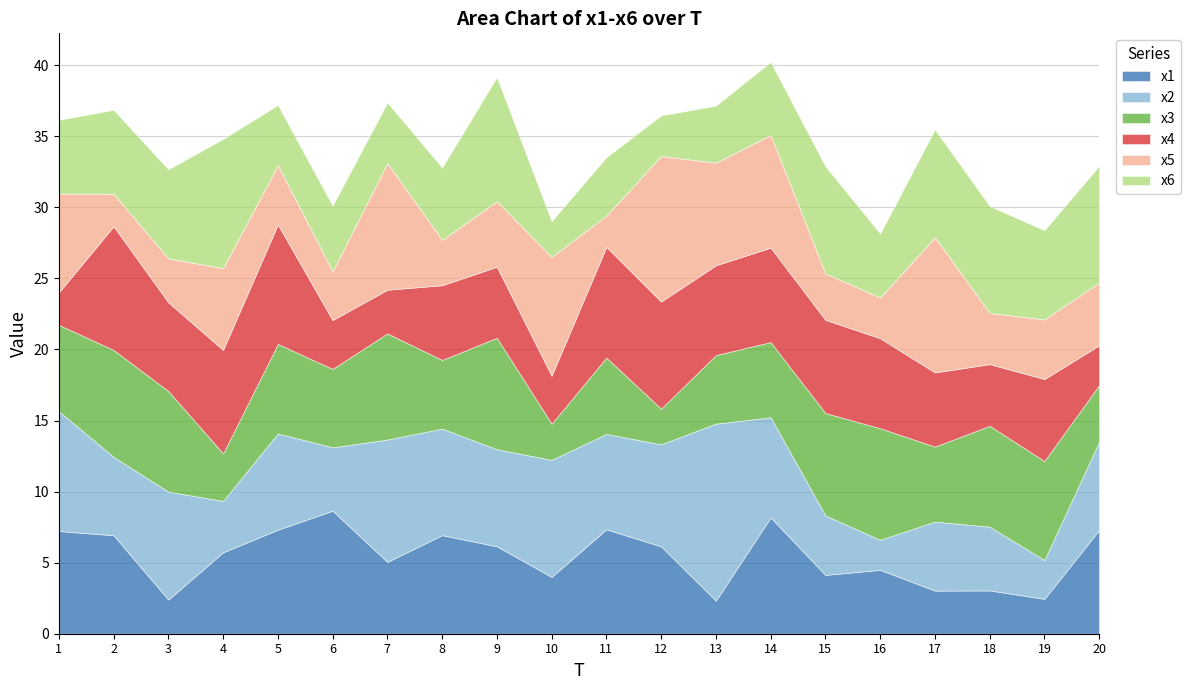

Where do x2 and x1 first cross each other?

1 and 2